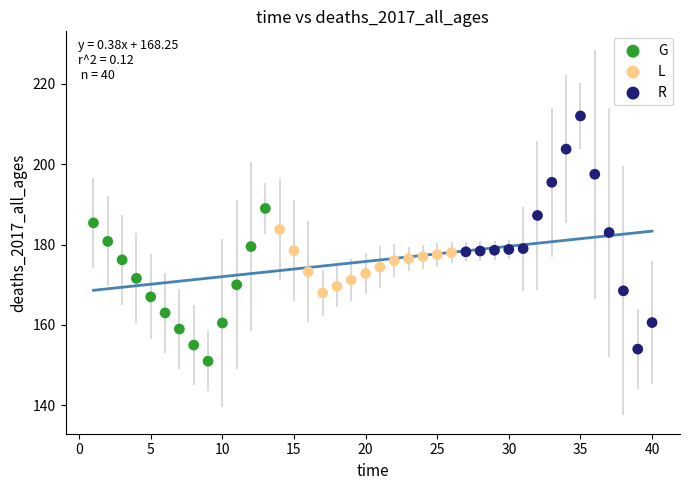

Which series has the widest spread of Y values?

R